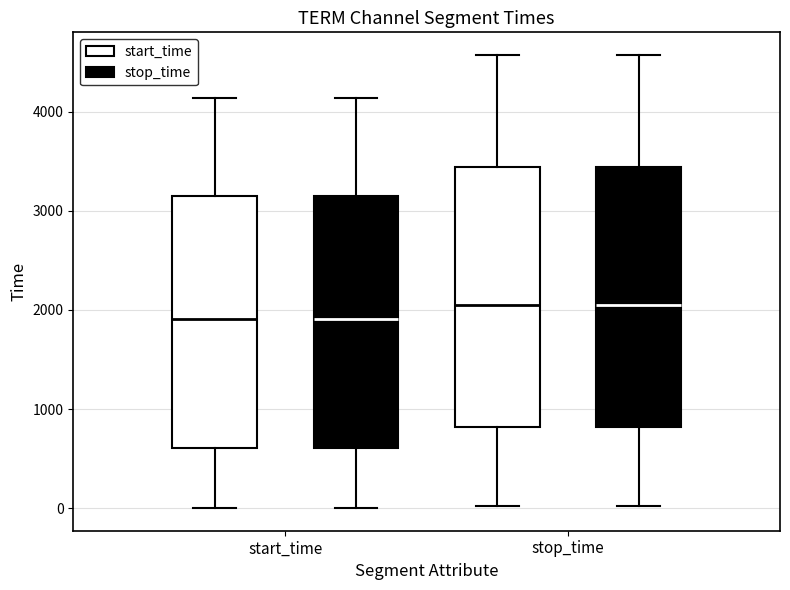

Where does the upper whisker of the box for start_time (start_time) end on the y-axis? The values are not printed on the chart, so give them approximately, as read against the axis.

4100